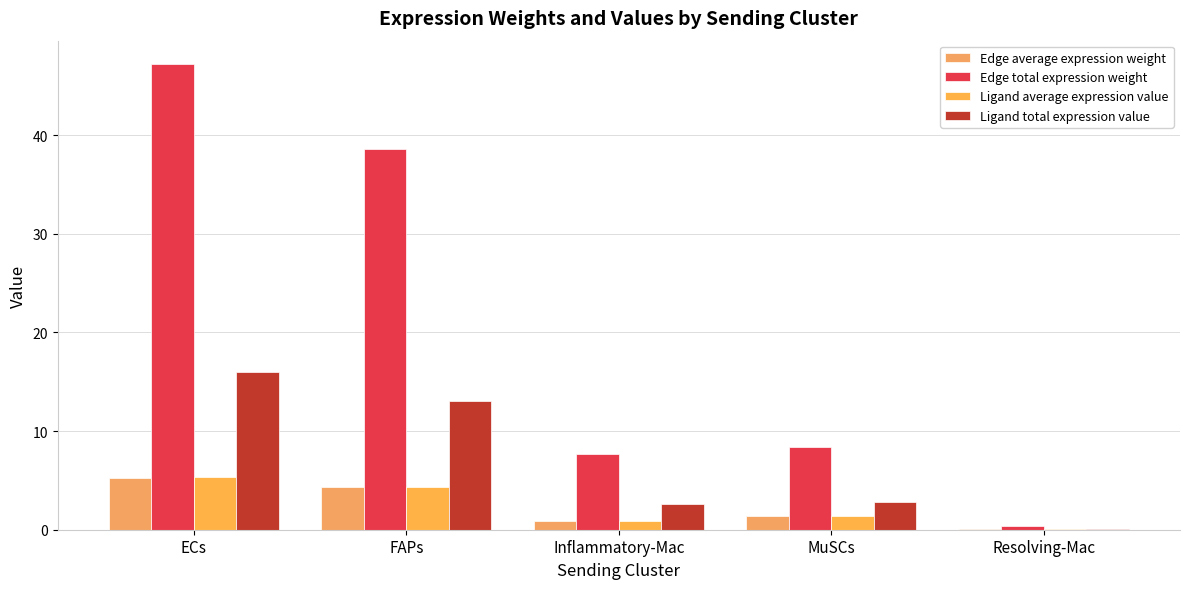

Where does the Ligand average expression value series first go above 1?

ECs